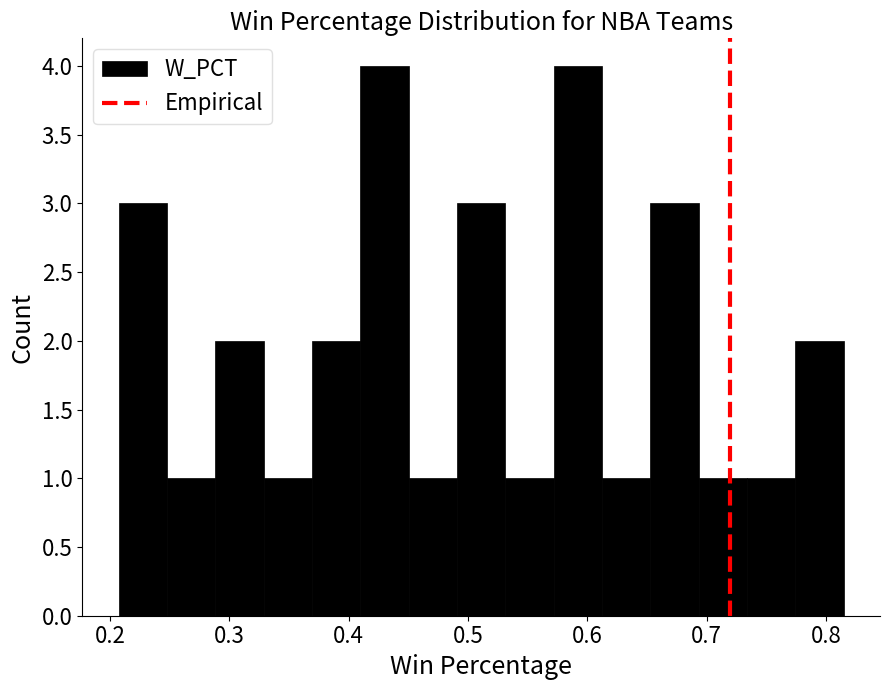

Reading left to right, list every bar in this chart as the range it spans on the x-axis followed by its height. Neither the bar edges nor the heights are printed on the chart, so give them approximately, as read against the axes.

0.21 to 0.25: 3
0.25 to 0.29: 1
0.29 to 0.33: 2
0.33 to 0.37: 1
0.37 to 0.41: 2
0.41 to 0.45: 4
0.45 to 0.49: 1
0.49 to 0.53: 3
0.53 to 0.57: 1
0.57 to 0.61: 4
0.61 to 0.65: 1
0.65 to 0.69: 3
0.69 to 0.73: 1
0.73 to 0.77: 1
0.77 to 0.82: 2